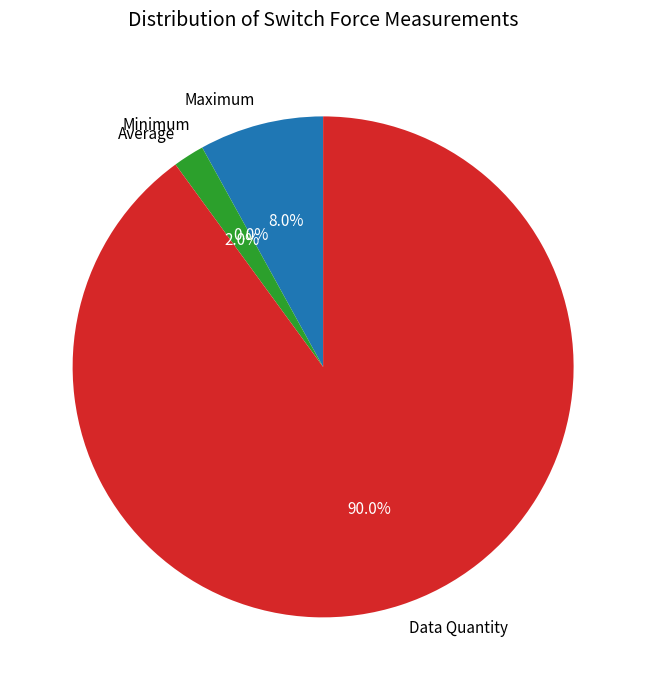

Count the number of slices in the pie.

4